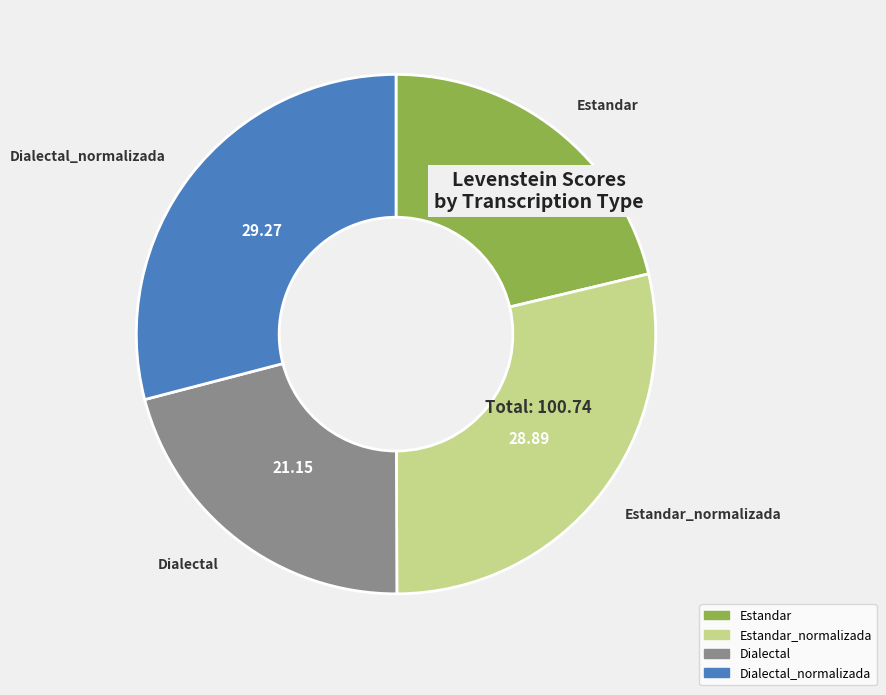

Is there a majority slice in this chart?

No